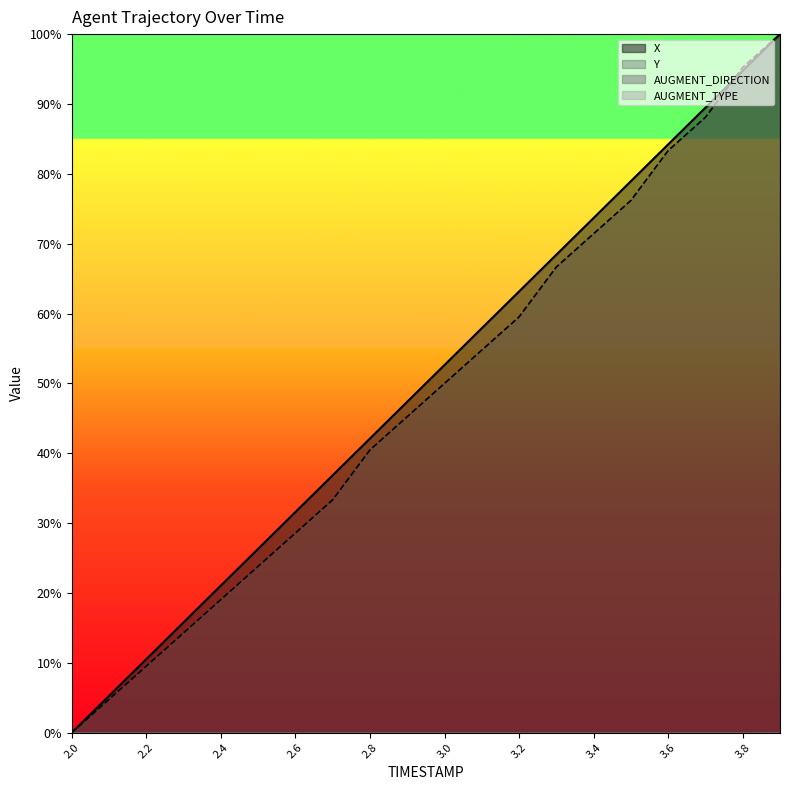

Which series ends up on top after the final intersection of Y and X?

Y